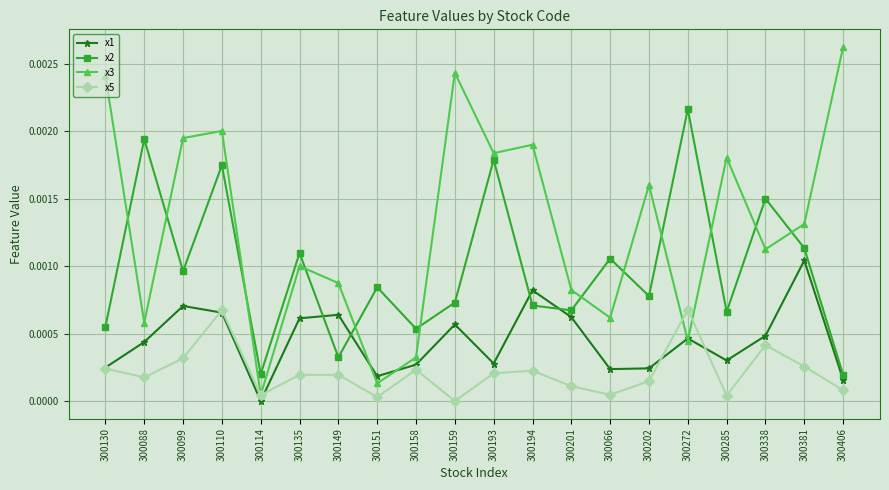

Is the value of x2 at 300088 greater than the value of x5 at 300202?

Yes